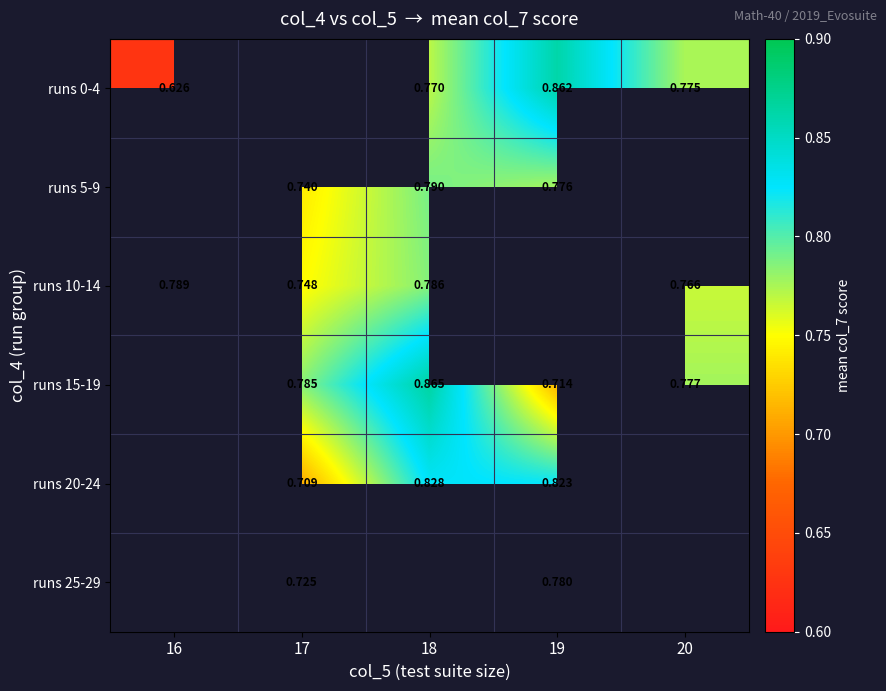

How many categories are shown in the chart?

5